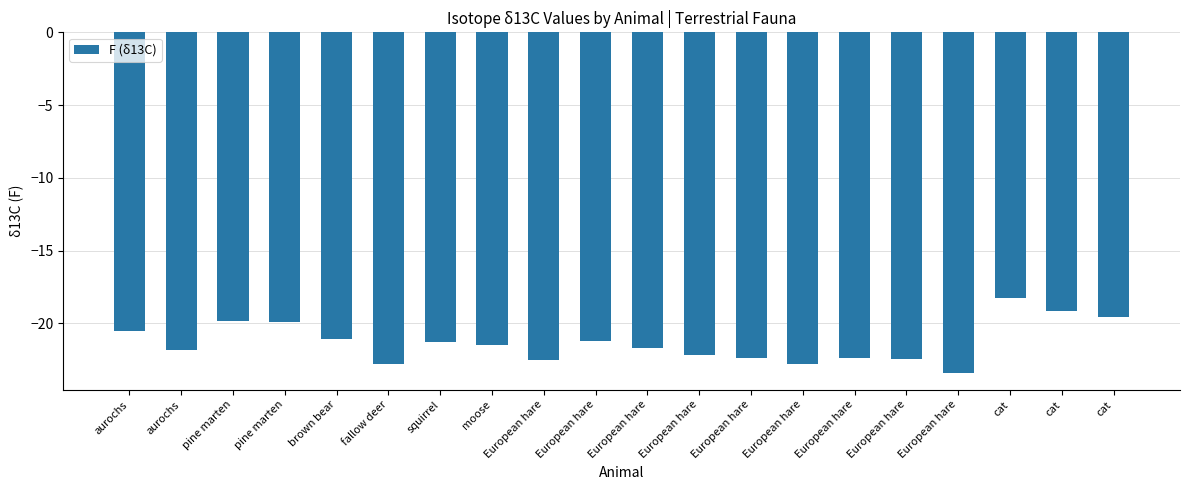

What is the maximum value shown in the chart?

-18.2